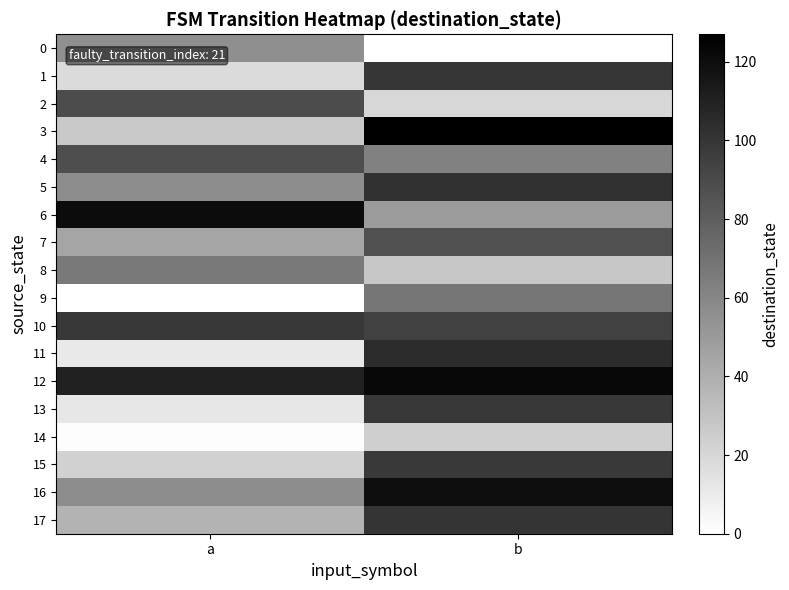

What is the total value across all series at a?

918